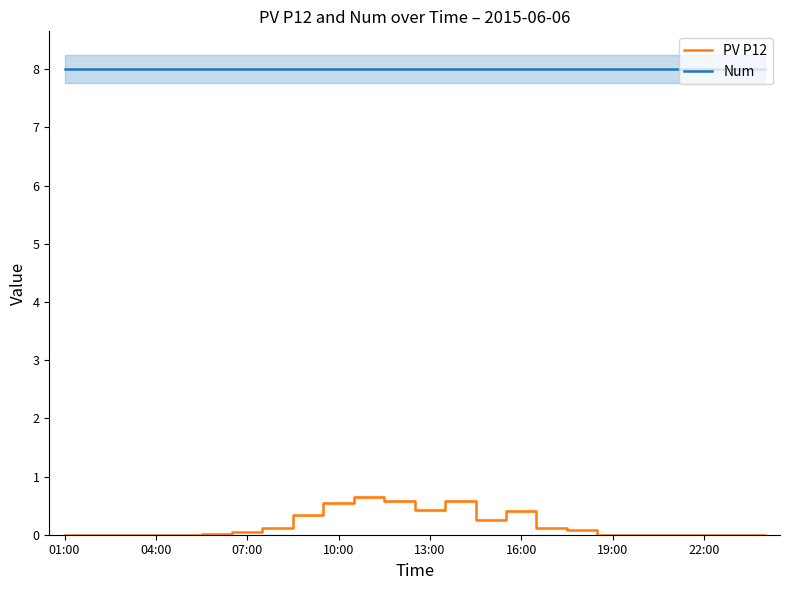

At which category does the chart reach its minimum across all series?

01:00